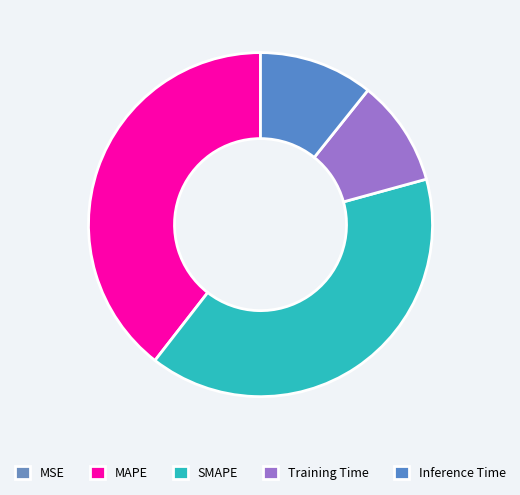

What is the change in value from MSE to Training Time?

+0.4